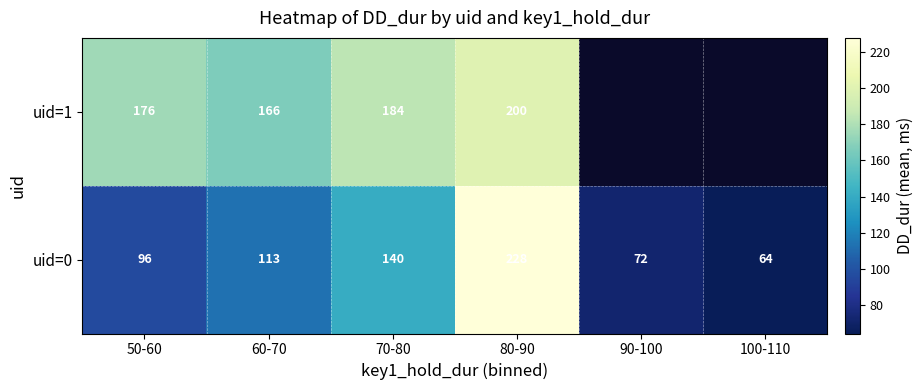

What is the sum of all uid=0 values?

713